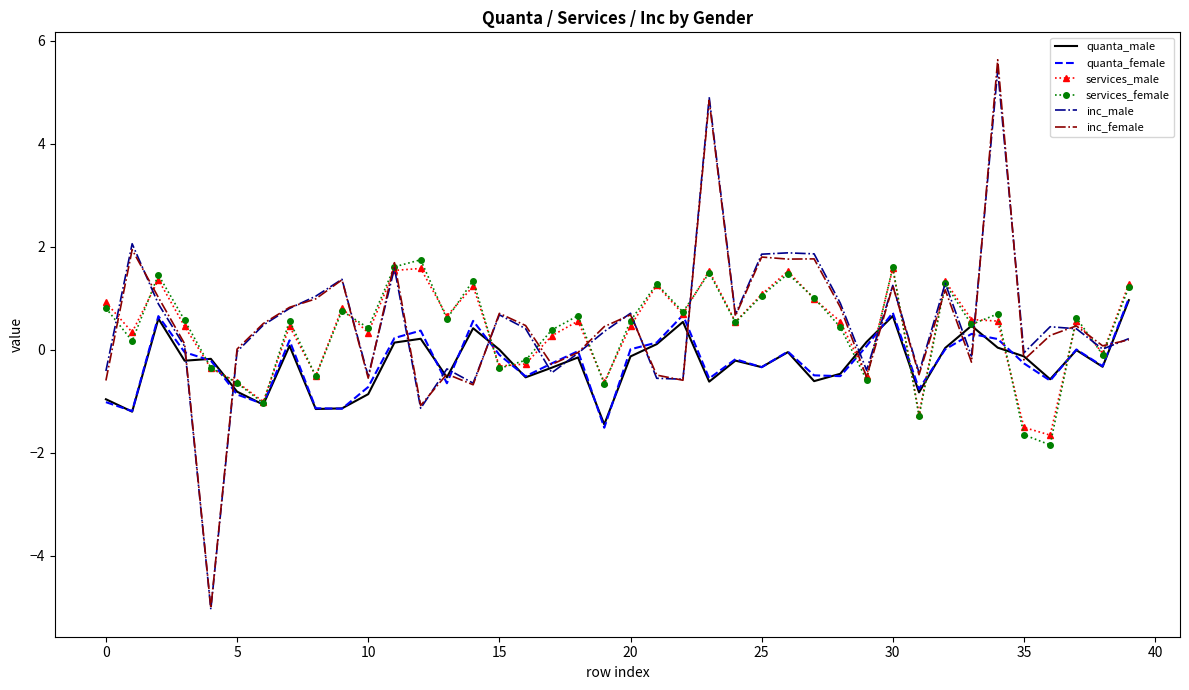

What is the minimum value shown in the chart?

-5.0